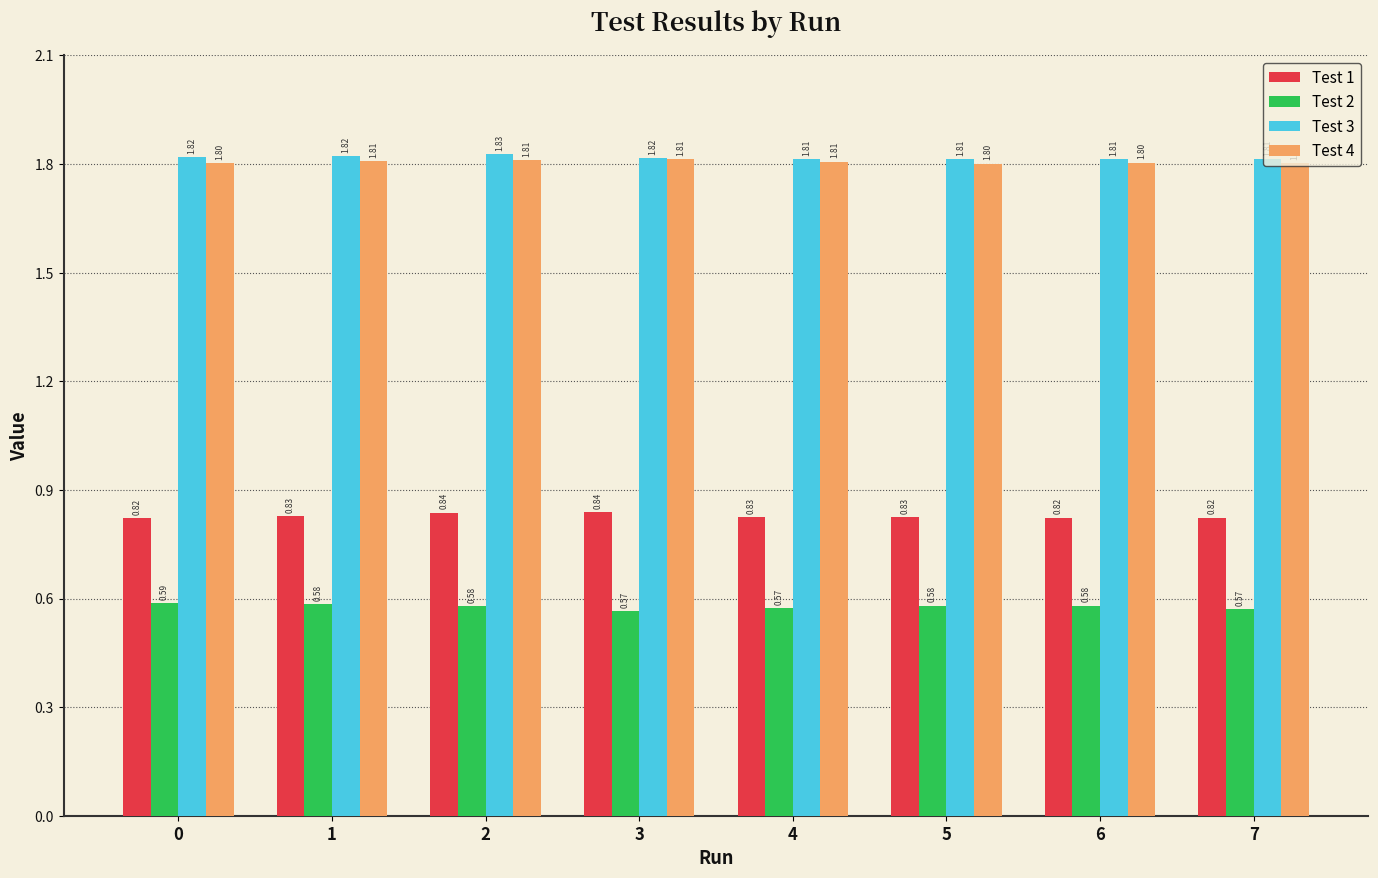

What is the difference between the highest and lowest values at 5?

1.2